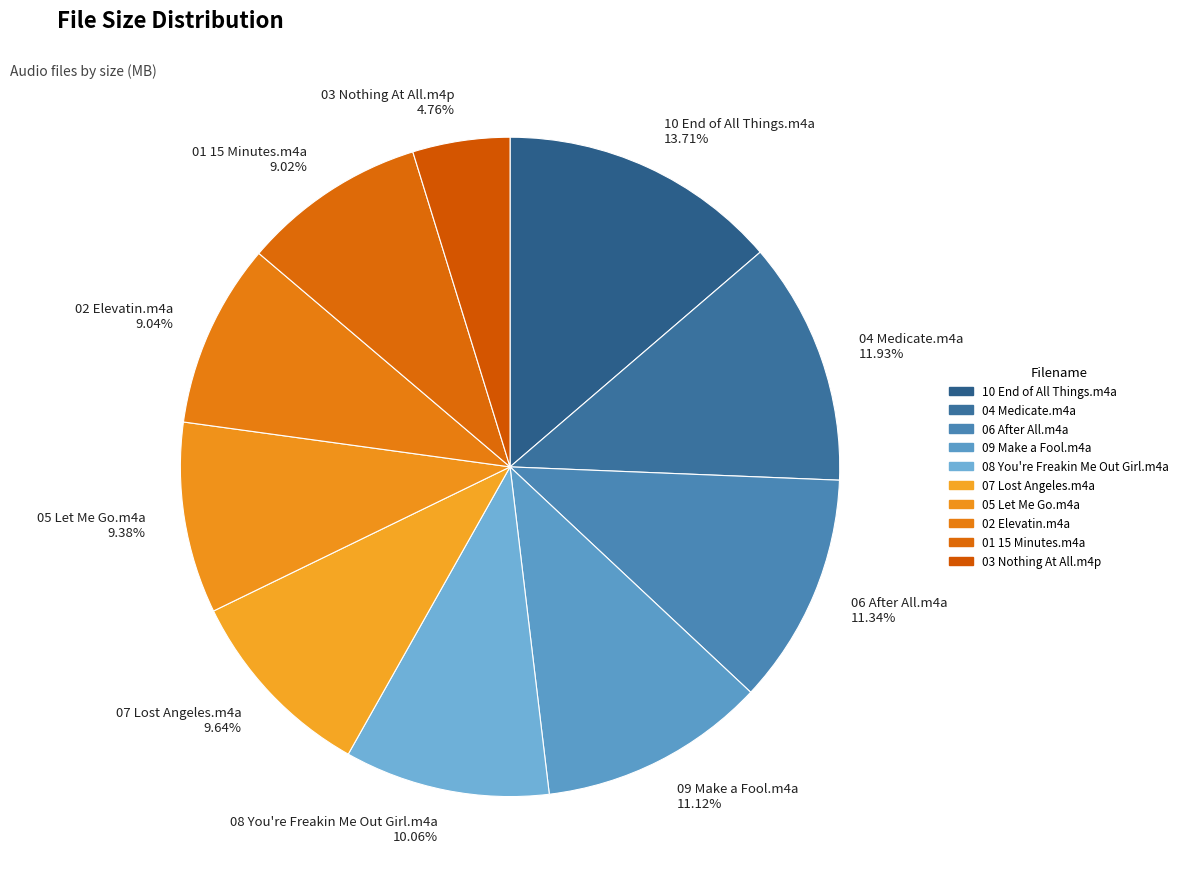

Which slice is the largest?

10 End of All Things.m4a